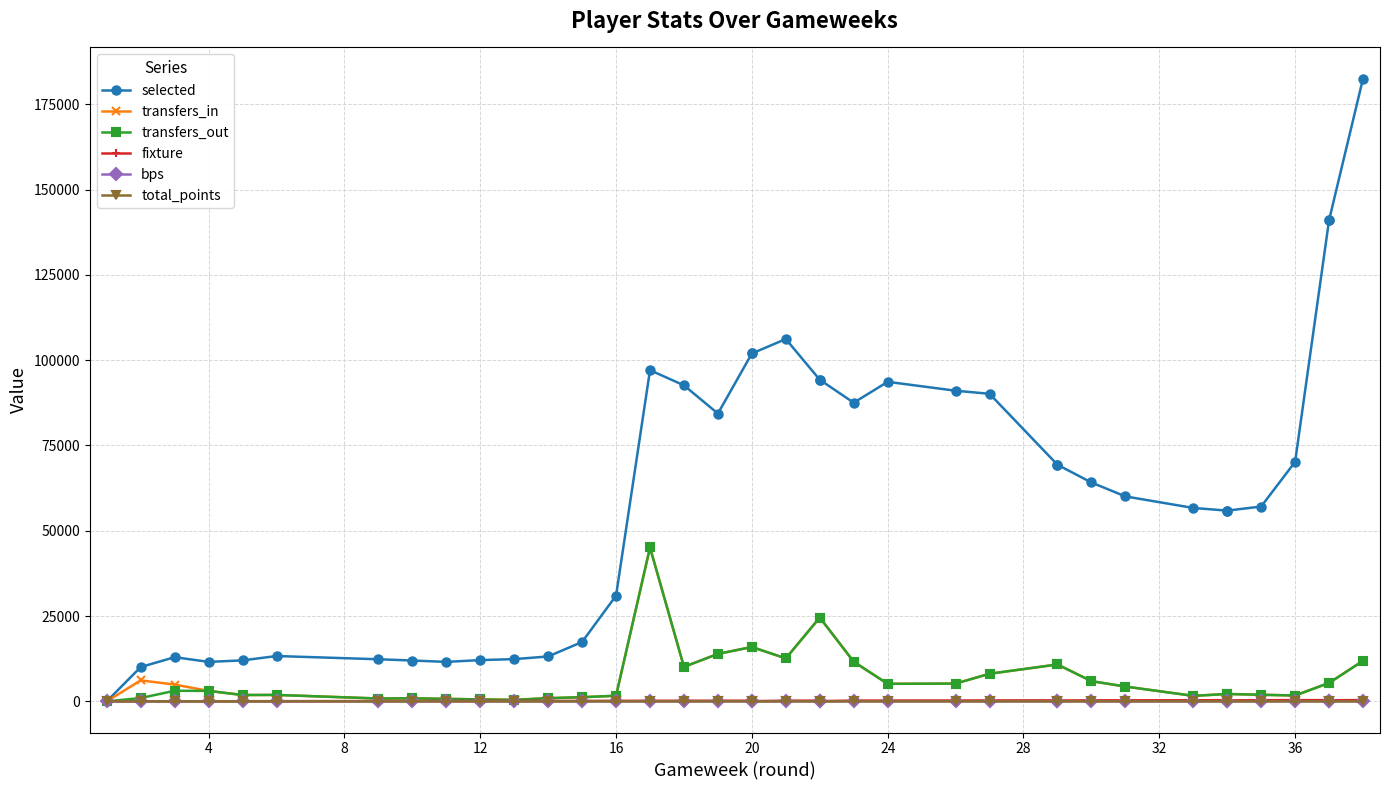

Reading right to left, list all the values displayed in this chart.

selected: 182540	141058	141058	70209	57105	55907	55907	56693	60074	64154	69355	69355	90149	91050	93659	87535	94258	94258	106203	101962	101962	84359	92625	97074	30985	17408	13157	12380	12093	11569	11974	12341	13288	12012	11570	12952	10058	0
transfers_in: 11879	5404	5404	1715	1936	2155	2155	1618	4341	5928	10814	10814	8093	5211	5142	11616	24574	24574	12595	15932	15932	13908	10112	45109	1648	1216	941	438	564	738	894	836	1886	1861	3066	4919	6156	0
transfers_out: 11879	5404	5404	1715	1936	2155	2155	1618	4341	5928	10814	10814	8093	5211	5142	11616	24574	24574	12595	15932	15932	13908	10112	45109	1648	1216	941	438	564	738	894	836	1886	1861	3066	3101	974	0
fixture: 379	319	361	359	349	274	339	325	306	297	247	288	267	256	236	225	76	216	201	63	196	189	180	169	153	141	139	122	119	107	96	88	56	46	39	27	13	9
bps: -1	0	0	18	0	0	0	0	0	0	0	0	1	-1	0	19	-4	3	2	0	14	13	-5	-2	19	2	0	0	0	0	0	0	0	0	0	0	0	3
total_points: 2	1	1	5	0	0	0	0	0	0	0	0	1	1	1	6	1	1	1	1	4	4	1	0	5	2	0	0	0	0	0	0	0	0	0	0	0	1